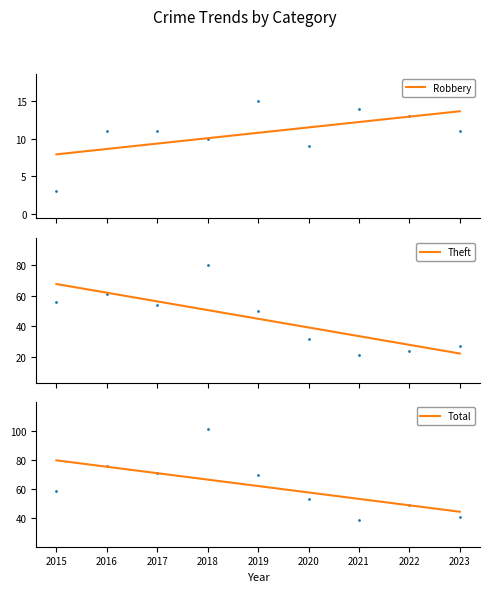

What is the difference between the maximum and minimum values in the Total series?

35.3